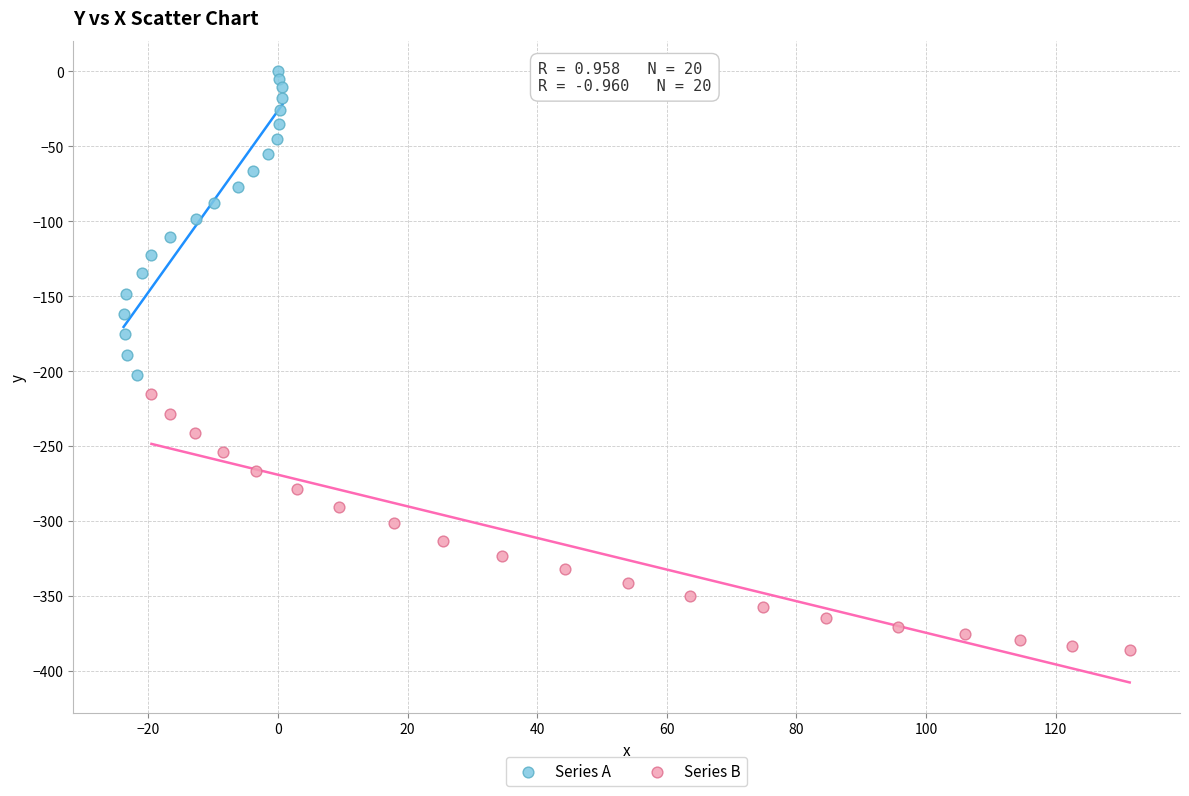

Which series reaches the minimum Y coordinate?

Series B